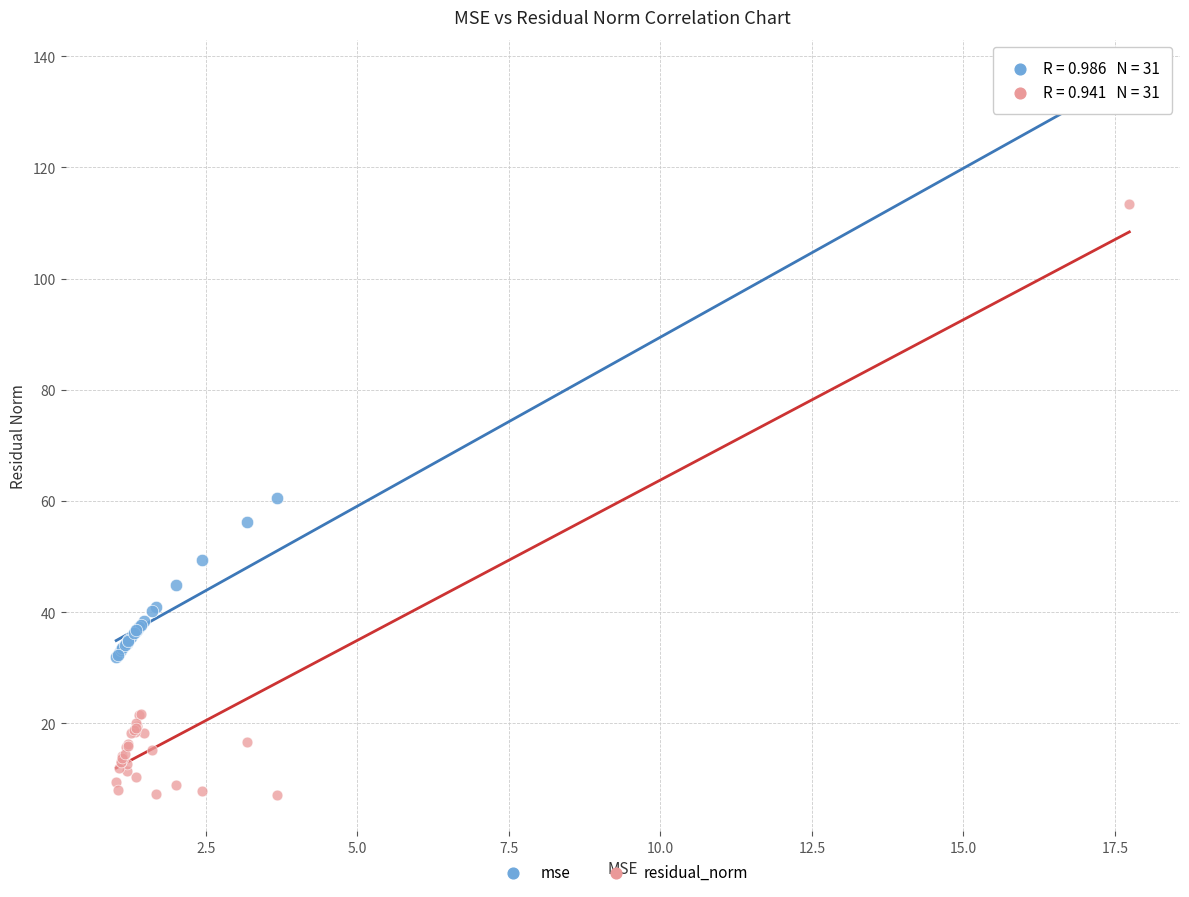

Which series contains the highest Y value?

mse